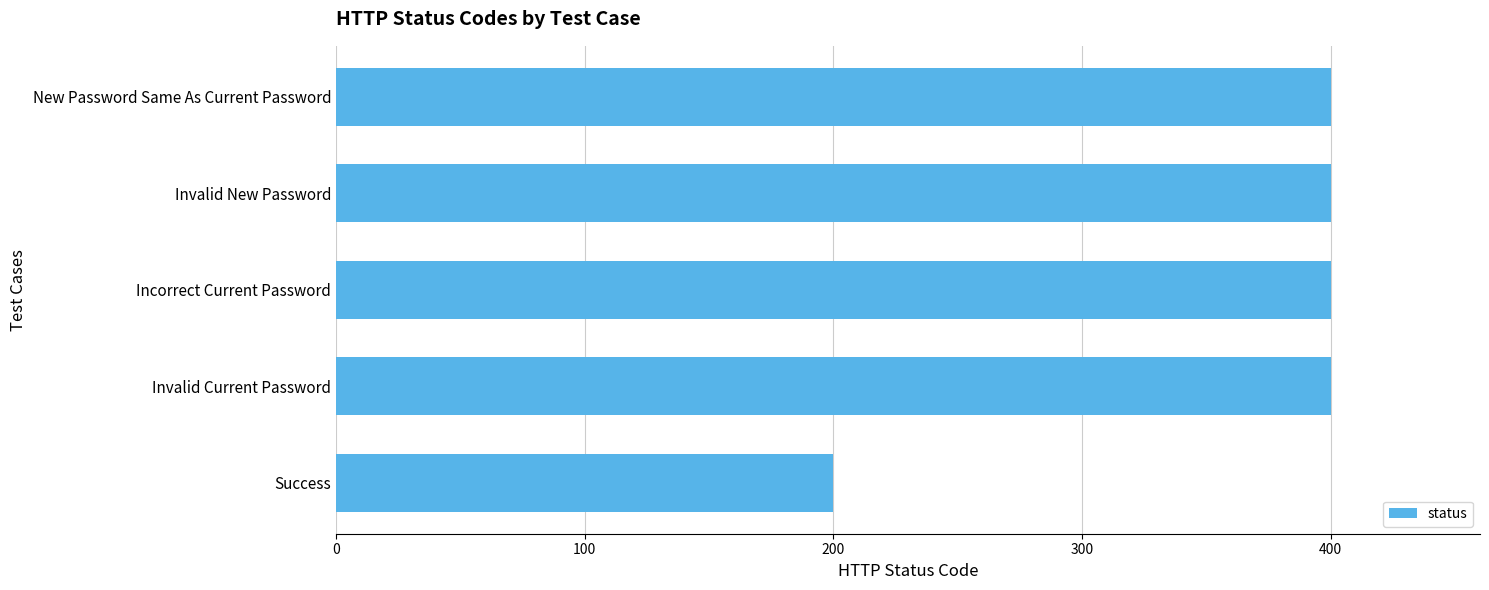

Is it true that the value at New Password Same As Current Password is 570?

False